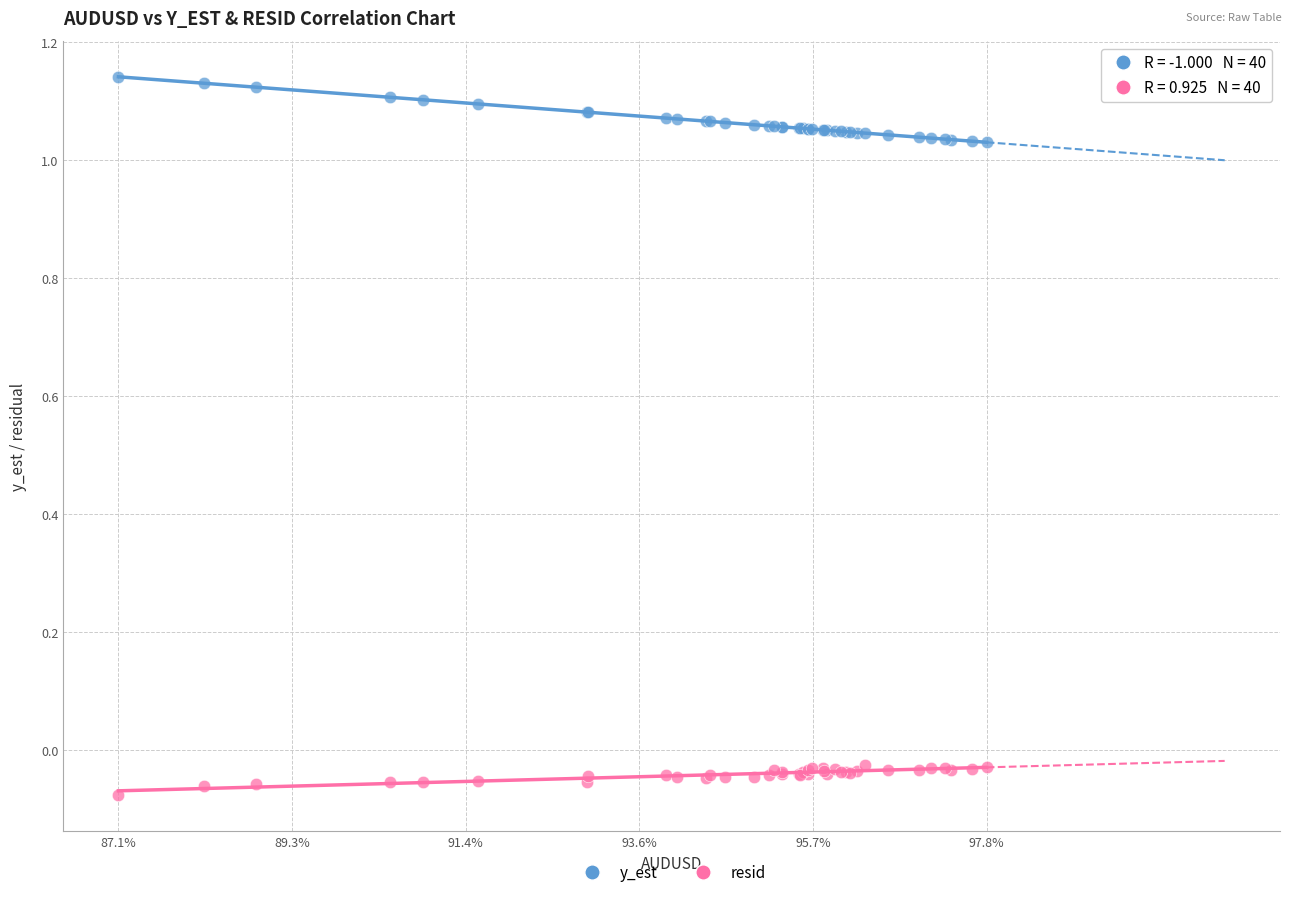

Which series contains the lowest Y value?

resid